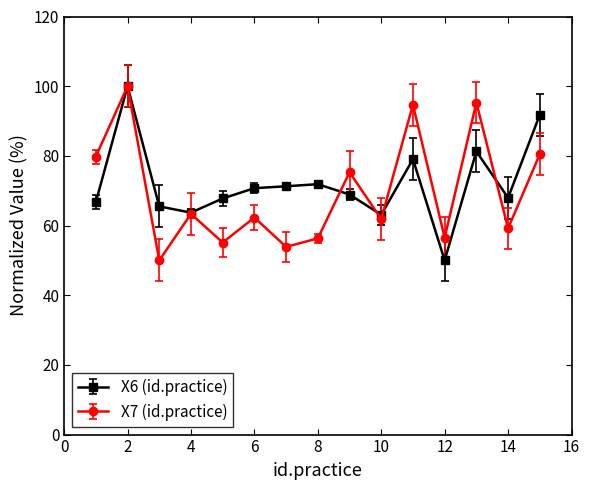

What is the smallest value displayed?

50.0